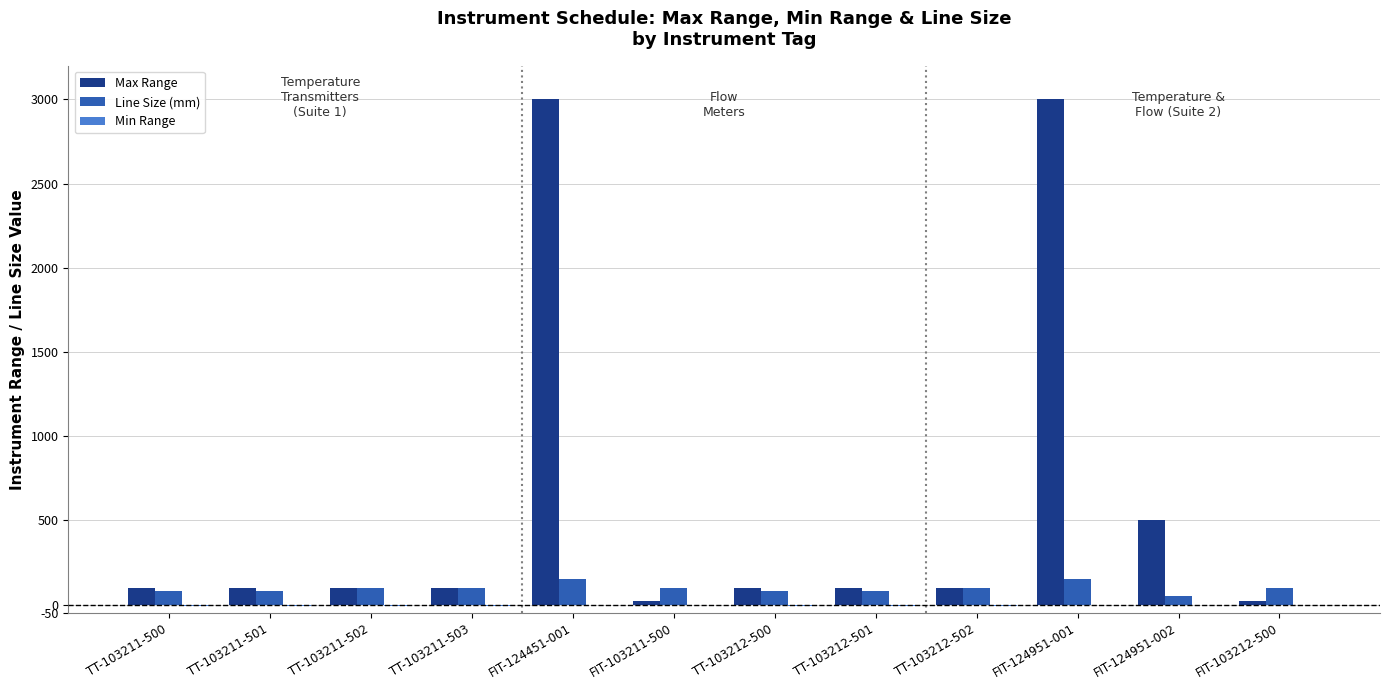

Between FIT-124951-001 and FIT-124951-002, which series saw the biggest shift?

Max Range